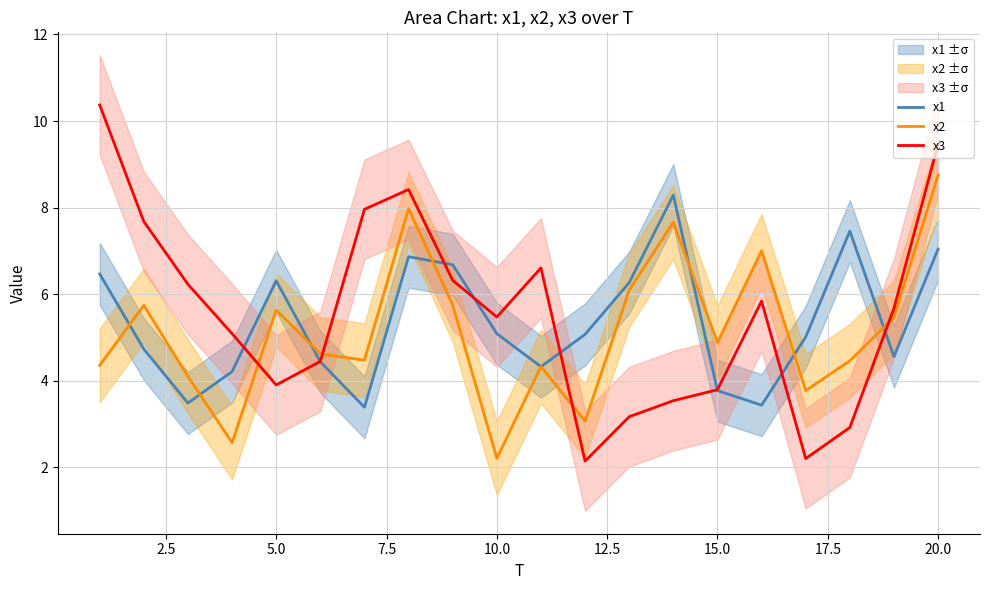

True or false: x1 has more than 0 points higher than both neighbors.

True